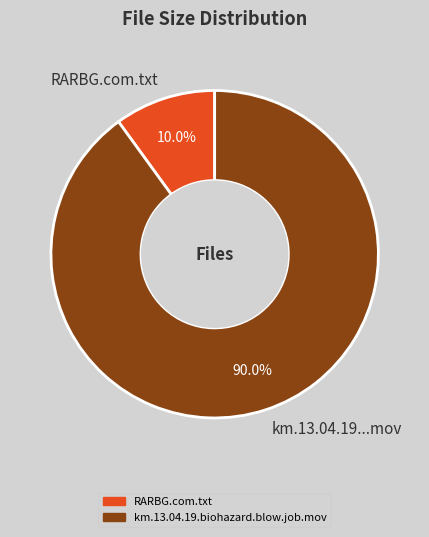

Rank the categories by value from highest to lowest.

km.13.04.19...mov, RARBG.com.txt